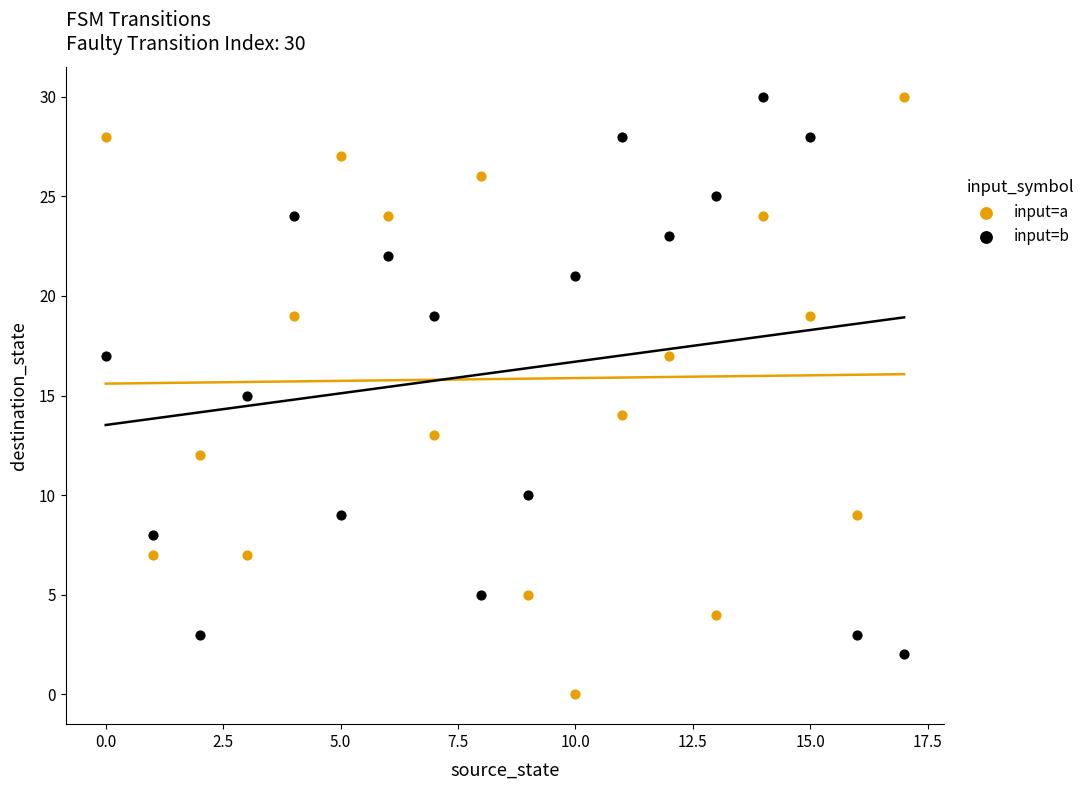

What are all the series names shown in the legend?

input=a, input=b